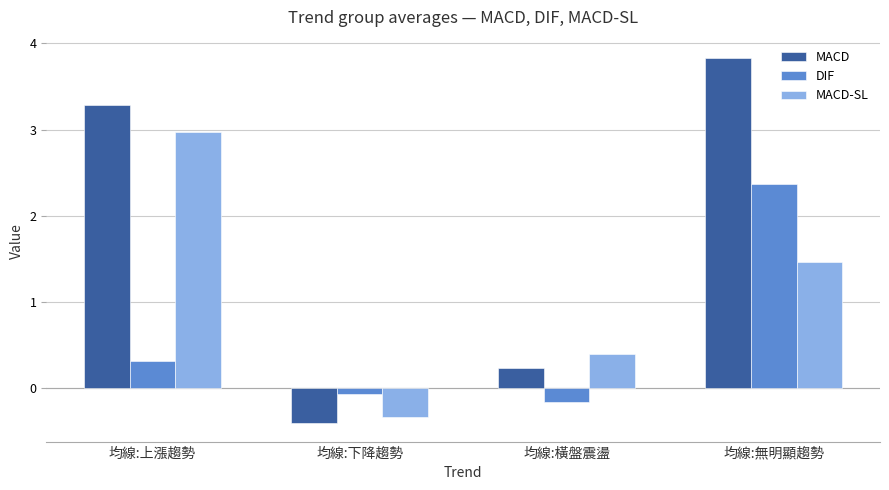

Between 均線:上漲趨勢 and 均線:無明顯趨勢, which series saw the biggest shift?

DIF